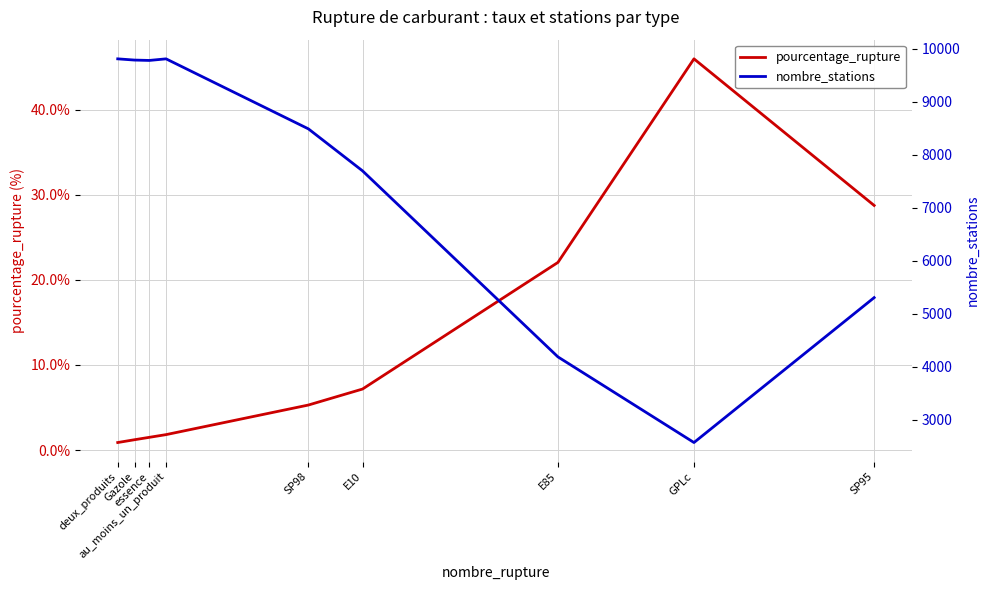

At which label does pourcentage_rupture first exceed 5?

SP98